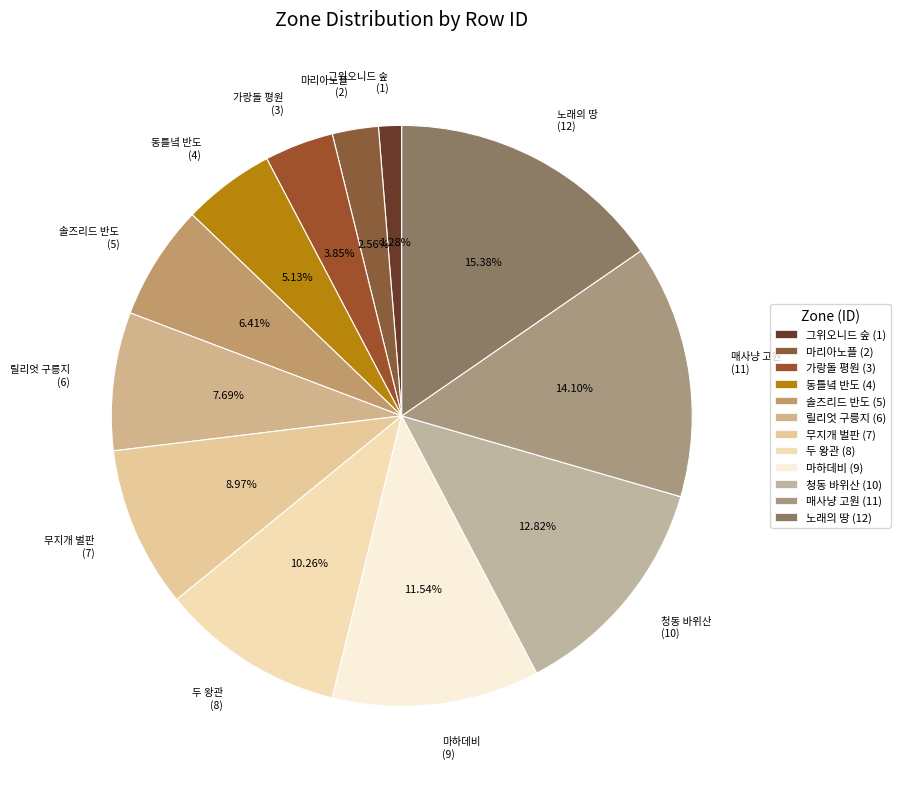

Count the number of slices in the pie.

12